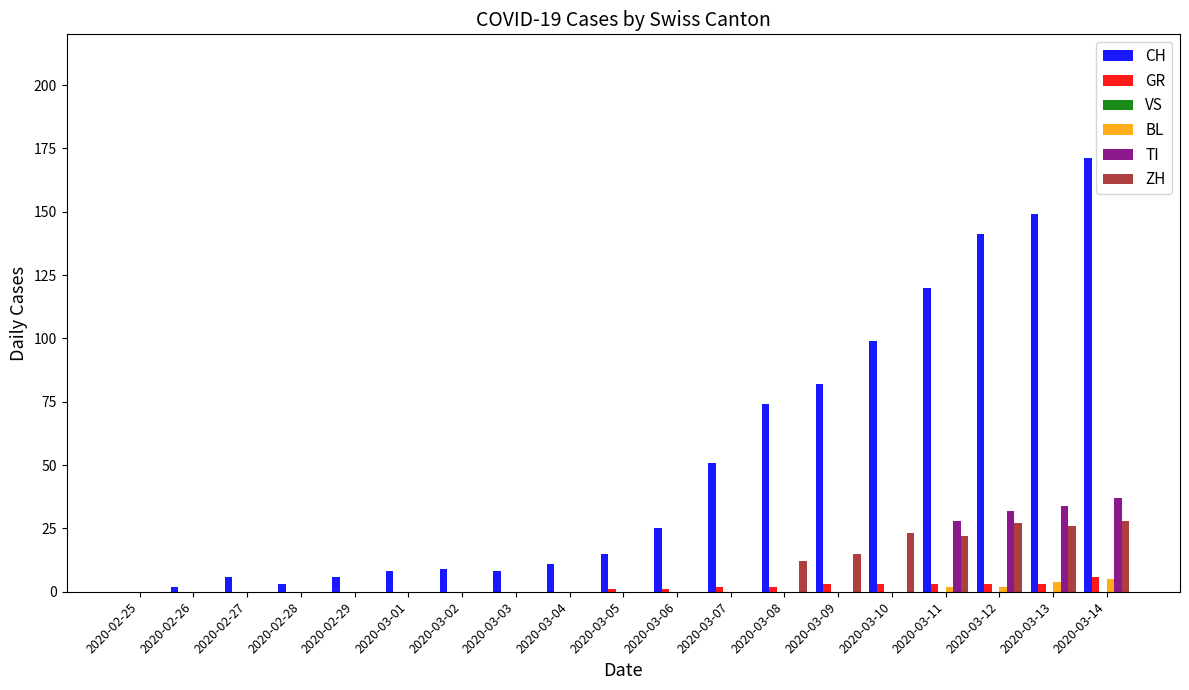

Count the BL values in the range 0 to 1.

15